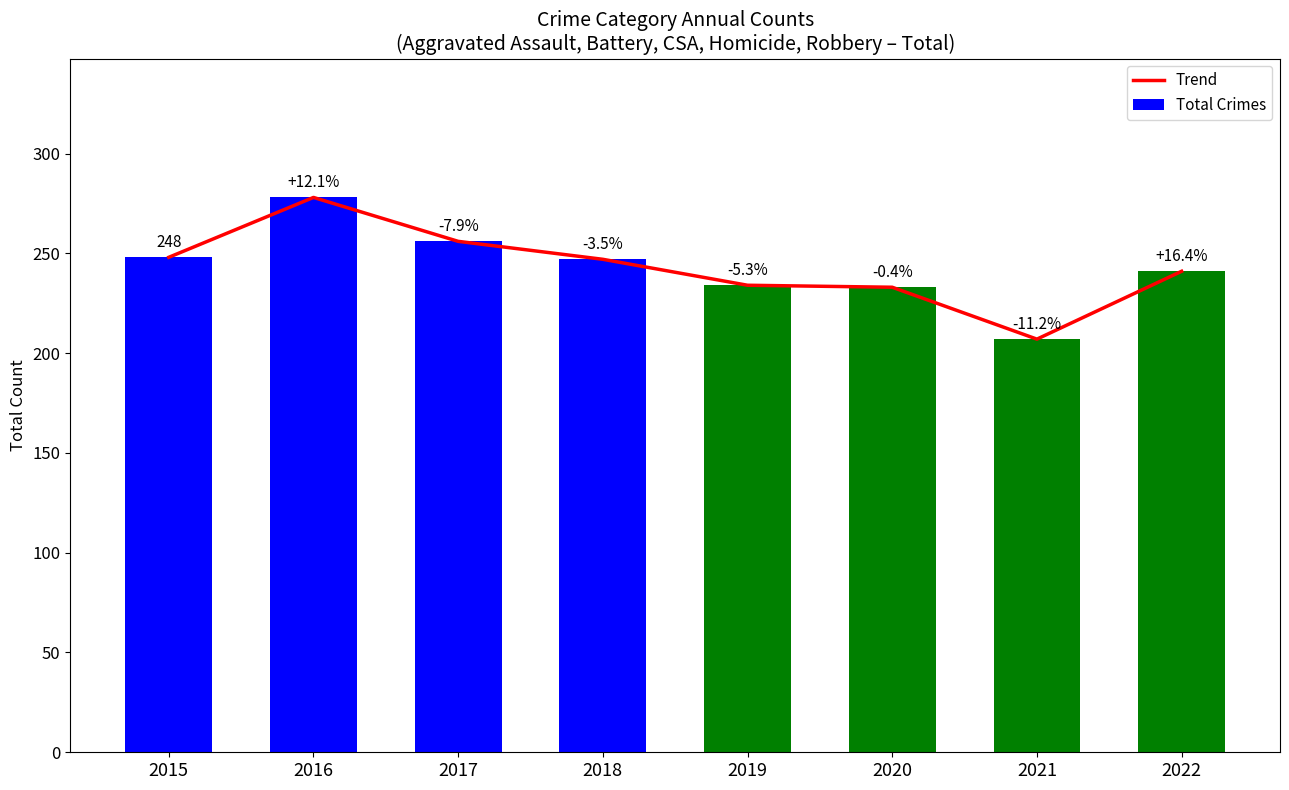

What is the average value of the Trend series?

243